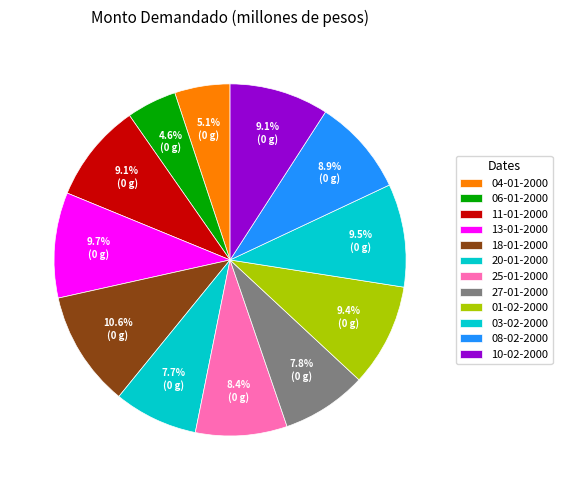

Rank the categories by value from highest to lowest.

18-01-2000, 13-01-2000, 03-02-2000, 01-02-2000, 11-01-2000, 10-02-2000, 08-02-2000, 25-01-2000, 27-01-2000, 20-01-2000, 04-01-2000, 06-01-2000